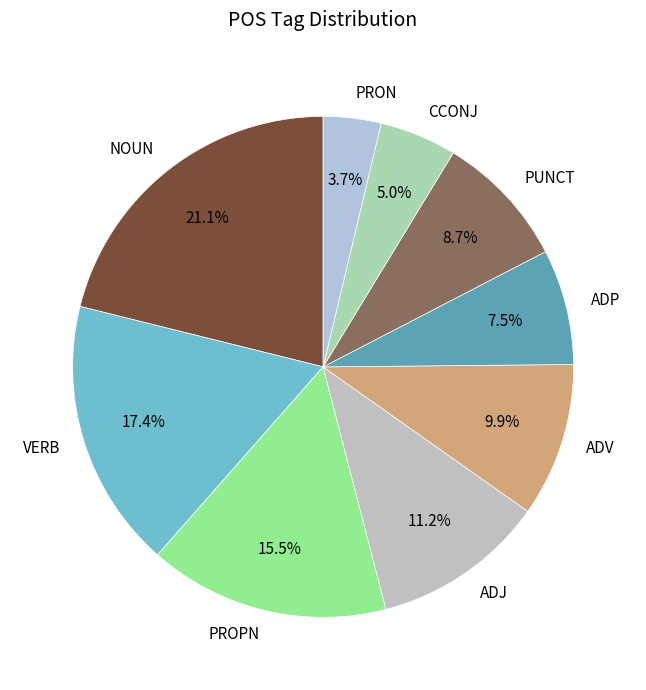

Is there any slice that represents more than half of the pie?

No